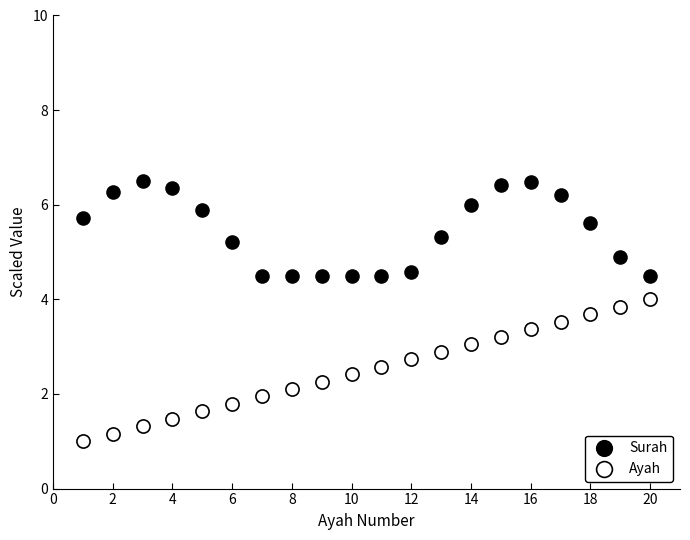

Which series contains the lowest Y value?

Ayah